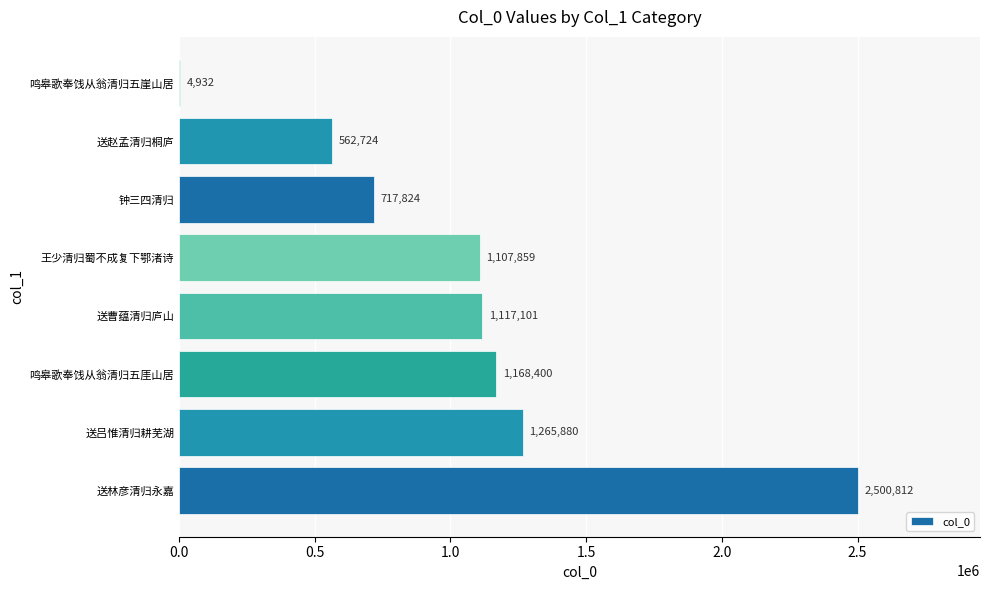

Is it true that the value at 鸣皋歌奉饯从翁清归五厓山居 is 1883722?

False